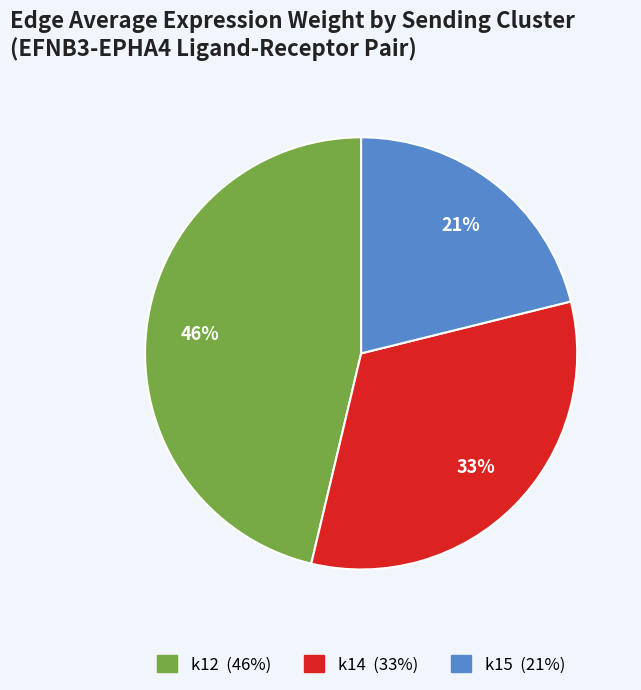

To the nearest percent, what portion does k12 represent?

46%